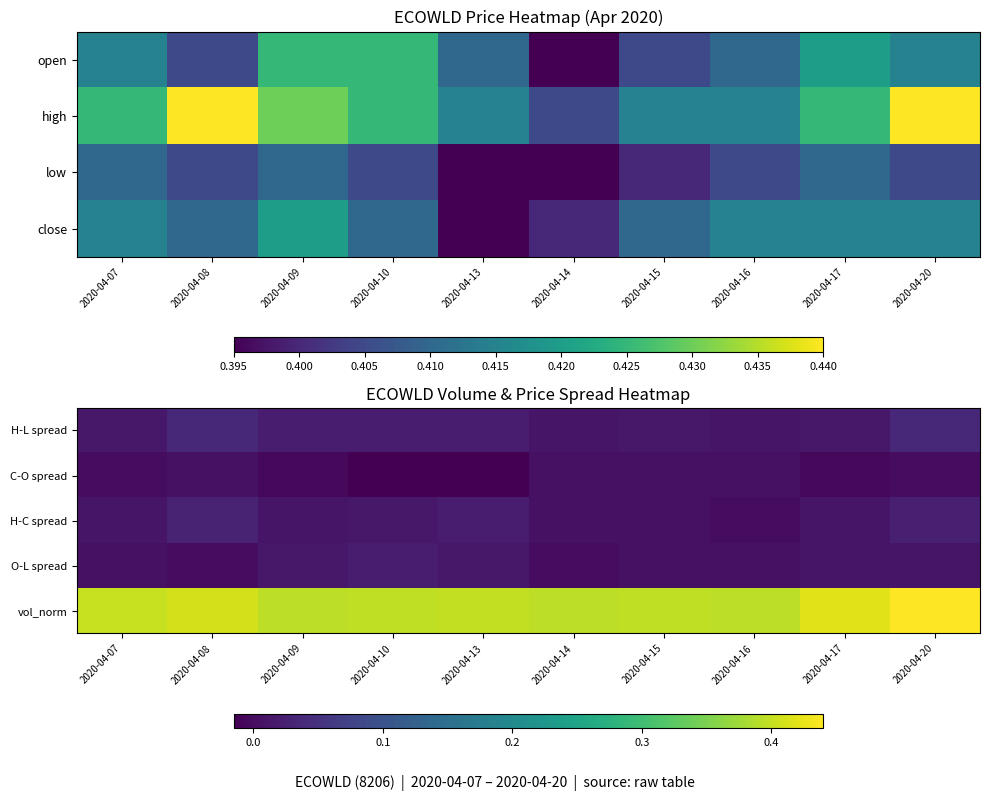

The value of C-O spread at 2020-04-15 is 0.0. True or false?

False